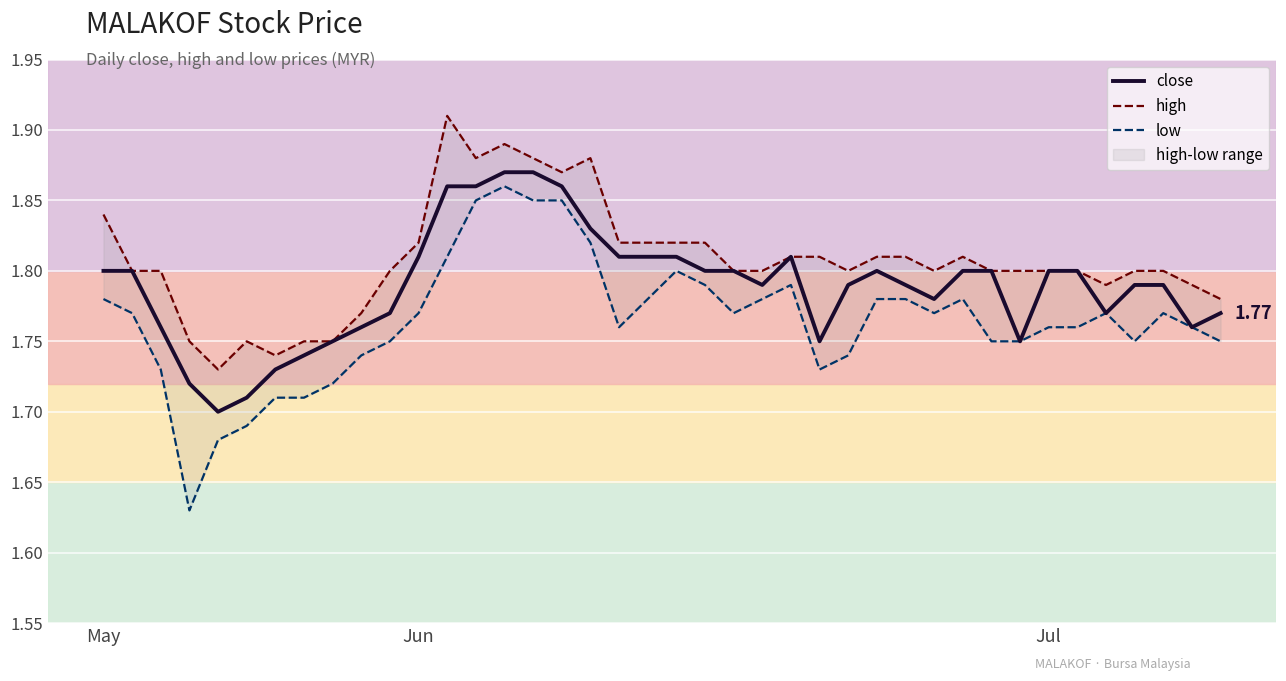

At how many categories does at least one series exceed 1?

40